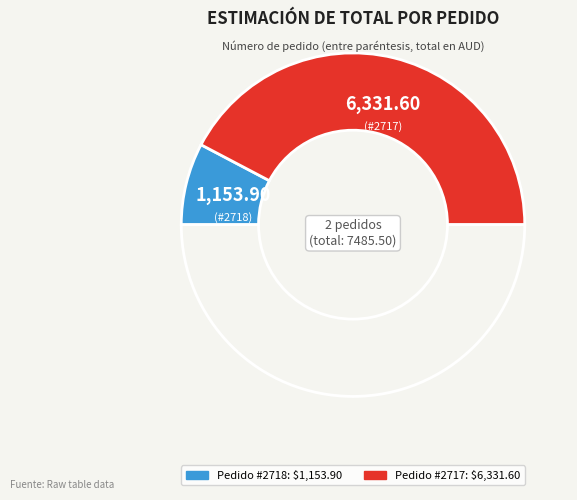

How many segments does this pie chart have?

3